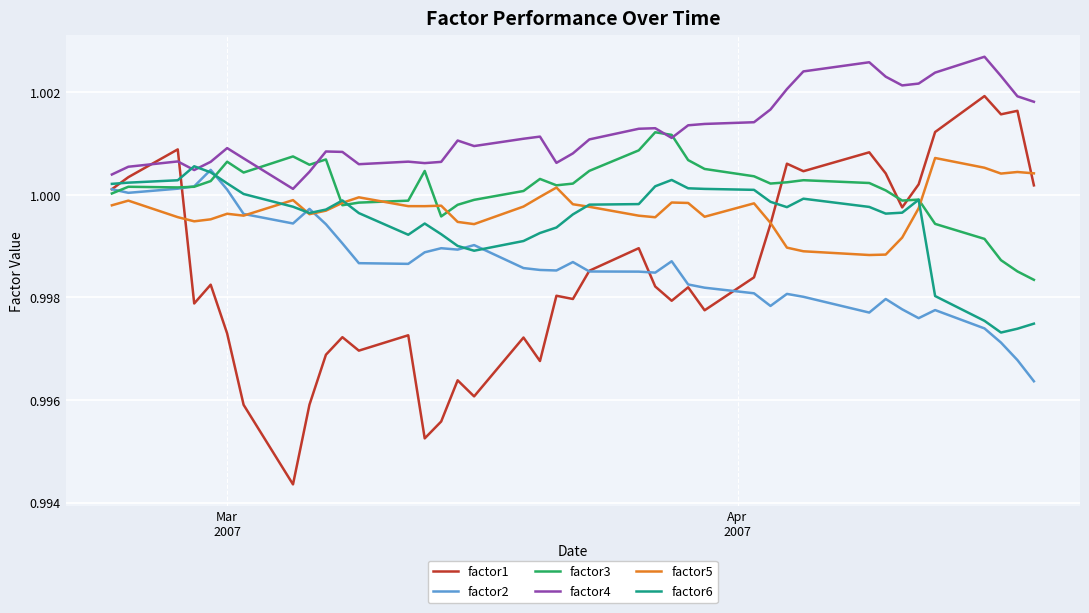

True or false: factor1 and factor6 cross at least once.

True